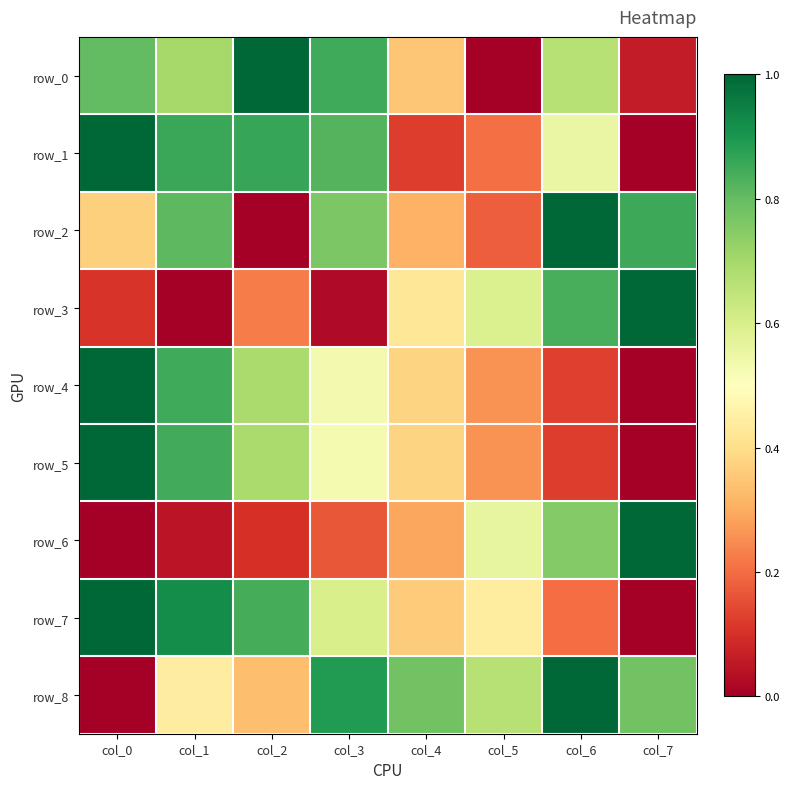

Reading left to right, list all the values displayed in this chart.

row_0: col_0=0.8	col_1=0.7	col_2=1.0	col_3=0.8	col_4=0.3	col_5=0.0	col_6=0.7	col_7=0.1
row_1: col_0=1.0	col_1=0.9	col_2=0.9	col_3=0.8	col_4=0.1	col_5=0.2	col_6=0.6	col_7=0.0
row_2: col_0=0.4	col_1=0.8	col_2=0.0	col_3=0.8	col_4=0.3	col_5=0.2	col_6=1.0	col_7=0.9
row_3: col_0=0.1	col_1=0.0	col_2=0.2	col_3=0.0	col_4=0.4	col_5=0.6	col_6=0.8	col_7=1.0
row_4: col_0=1.0	col_1=0.8	col_2=0.7	col_3=0.5	col_4=0.4	col_5=0.3	col_6=0.1	col_7=0.0
row_5: col_0=1.0	col_1=0.8	col_2=0.7	col_3=0.5	col_4=0.4	col_5=0.3	col_6=0.1	col_7=0.0
row_6: col_0=0.0	col_1=0.0	col_2=0.1	col_3=0.2	col_4=0.3	col_5=0.6	col_6=0.8	col_7=1.0
row_7: col_0=1.0	col_1=0.9	col_2=0.8	col_3=0.6	col_4=0.4	col_5=0.4	col_6=0.2	col_7=0.0
row_8: col_0=0.0	col_1=0.4	col_2=0.3	col_3=0.9	col_4=0.8	col_5=0.7	col_6=1.0	col_7=0.8